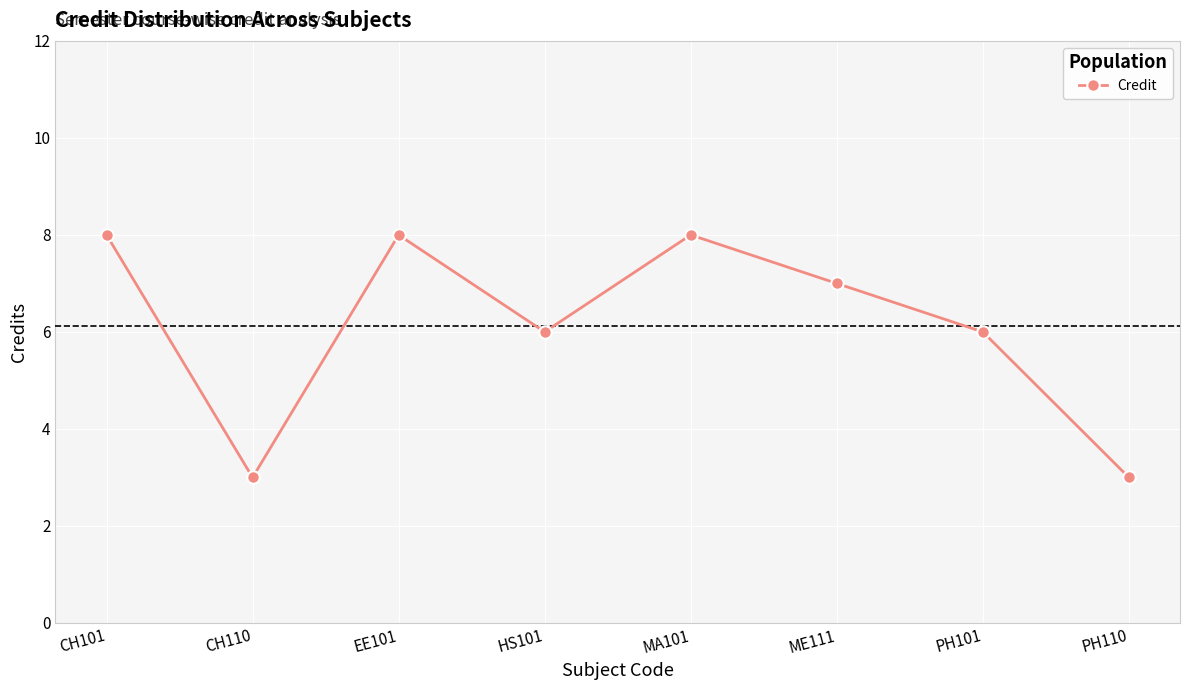

Reading left to right, what are all the values shown in this chart?

8	3	8	6	8	7	6	3